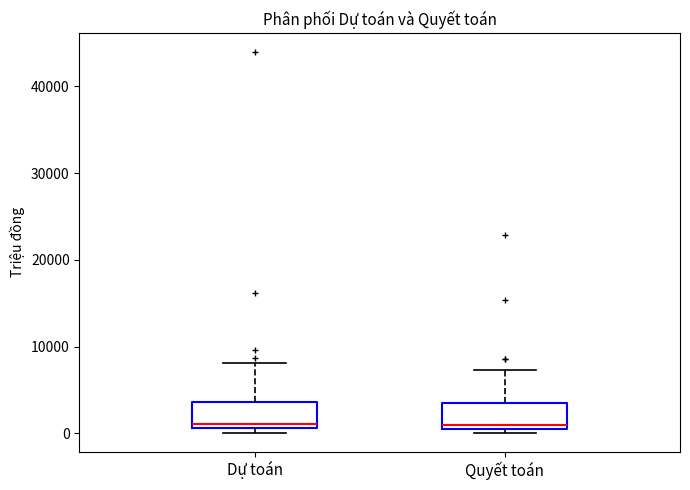

Reading left to right, transcribe this box plot: for each box, give where its median line is, the range the box spans, and where its two whiskers end, as read against the y-axis. The values are not printed on the chart, so give them approximately, as read against the axis.

Dự toán: median 1000 (just above the box's lower edge), box 1000 to 4000, whiskers 0 to 8000
Quyết toán: median 1000 (just above the box's lower edge), box 1000 to 3000, whiskers 0 to 7000